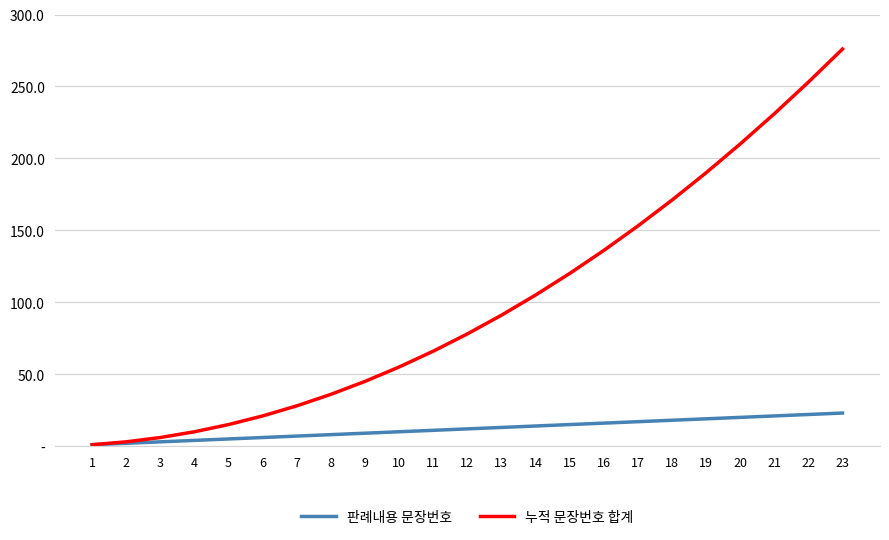

True or false: 판례내용 문장번호 and 누적 문장번호 합계 cross at least once.

False